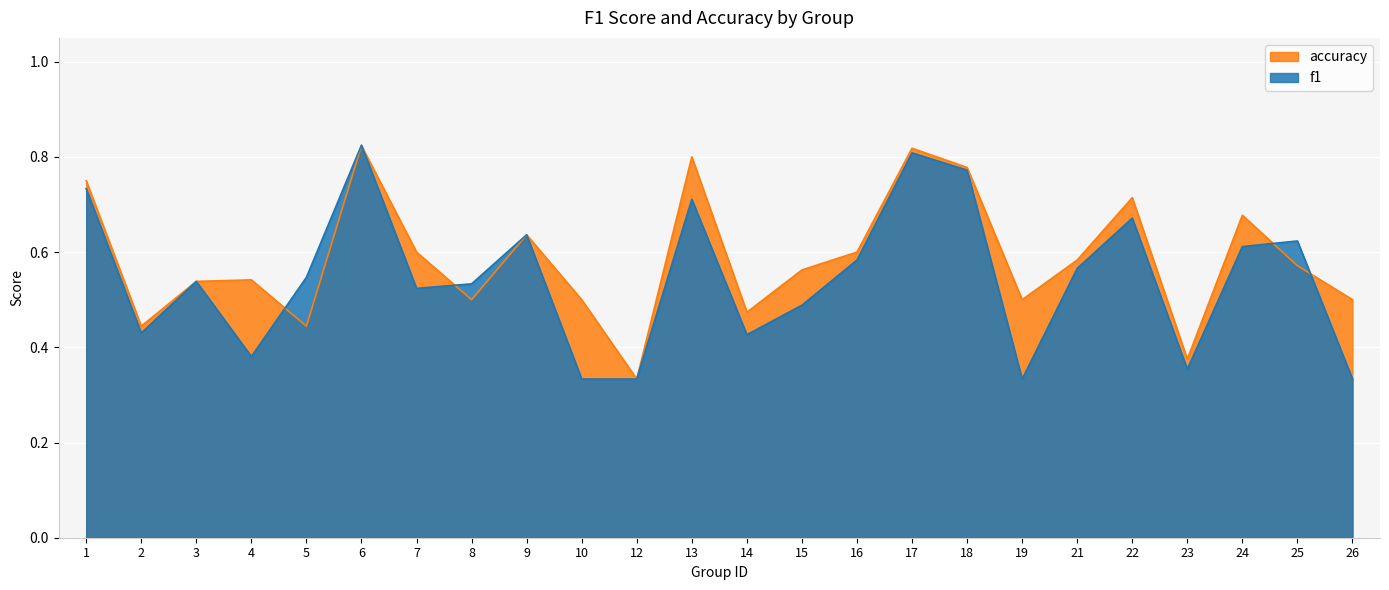

What is the spread (max minus min) of values at 26?

0.2